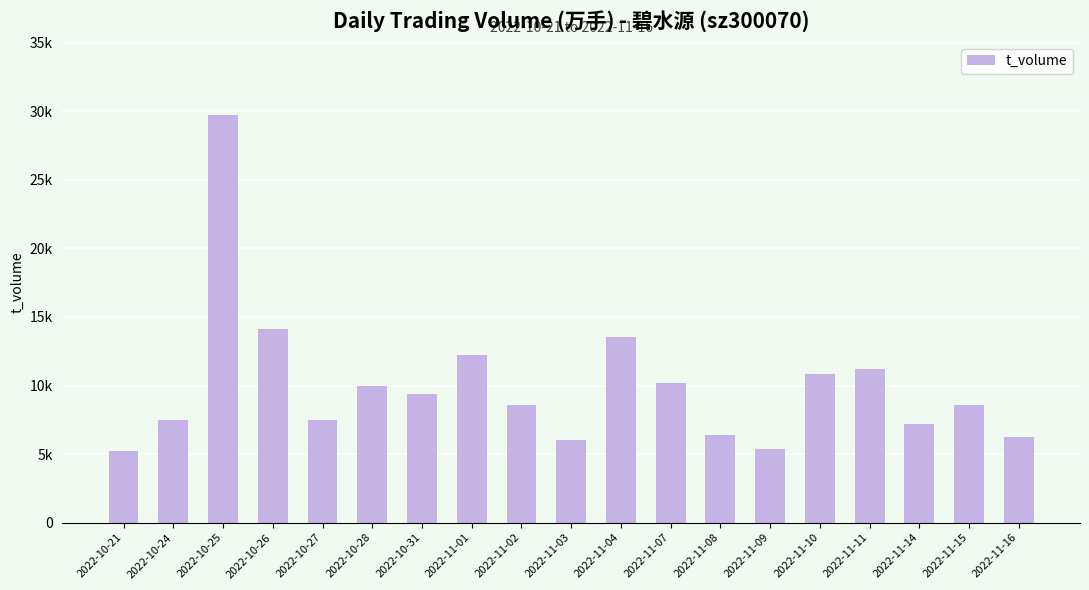

What is the change in value from 2022-10-21 to 2022-11-11?

+5924